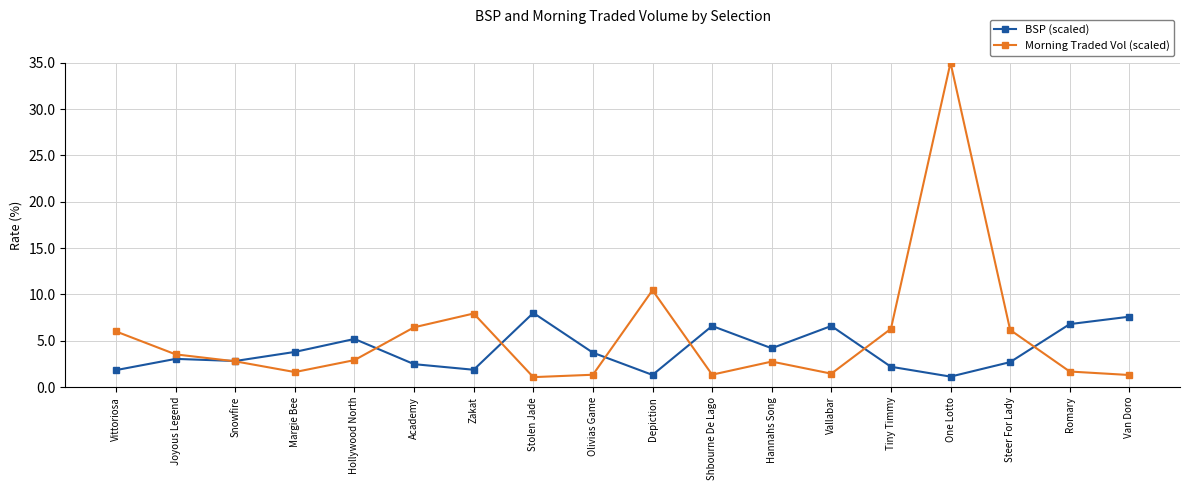

List the series in order of their peak value, lowest first.

BSP (scaled), Morning Traded Vol (scaled)